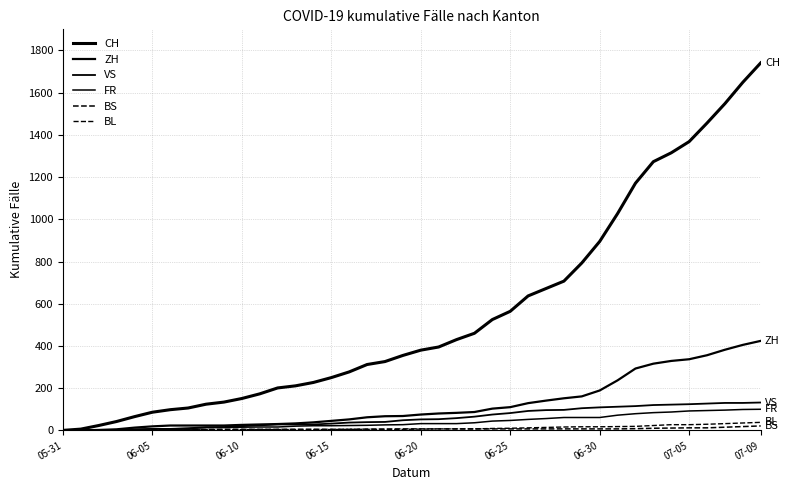

How many lines are shown in the chart?

6